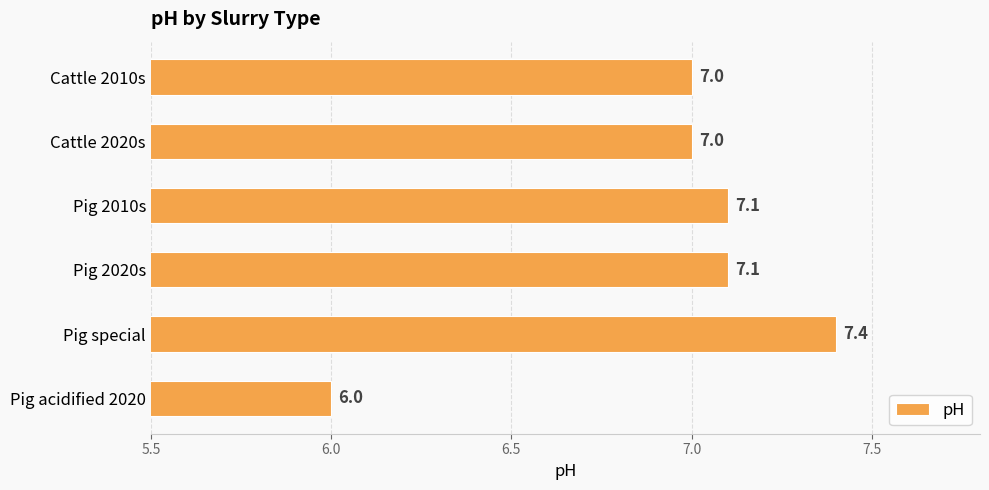

How many data points are less than 7?

1